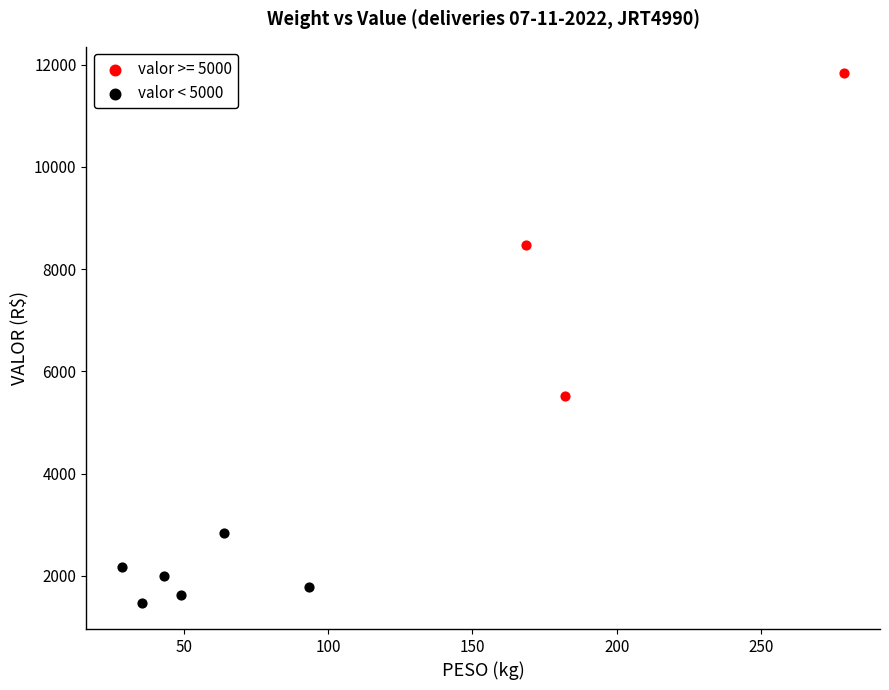

Which series contains the highest Y value?

valor >= 5000